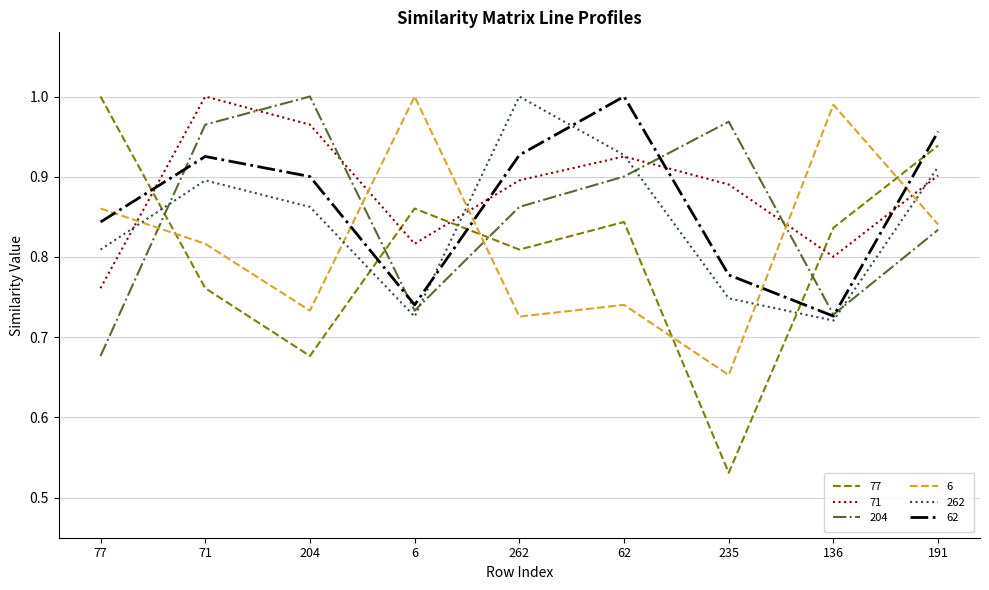

Is it true that 204 equals 0.9 at 262?

True